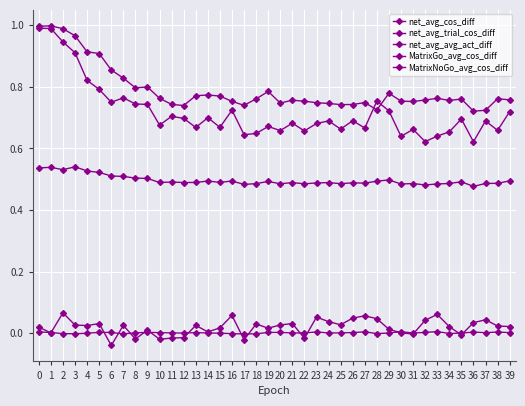

How many categories are shown in the chart?

40